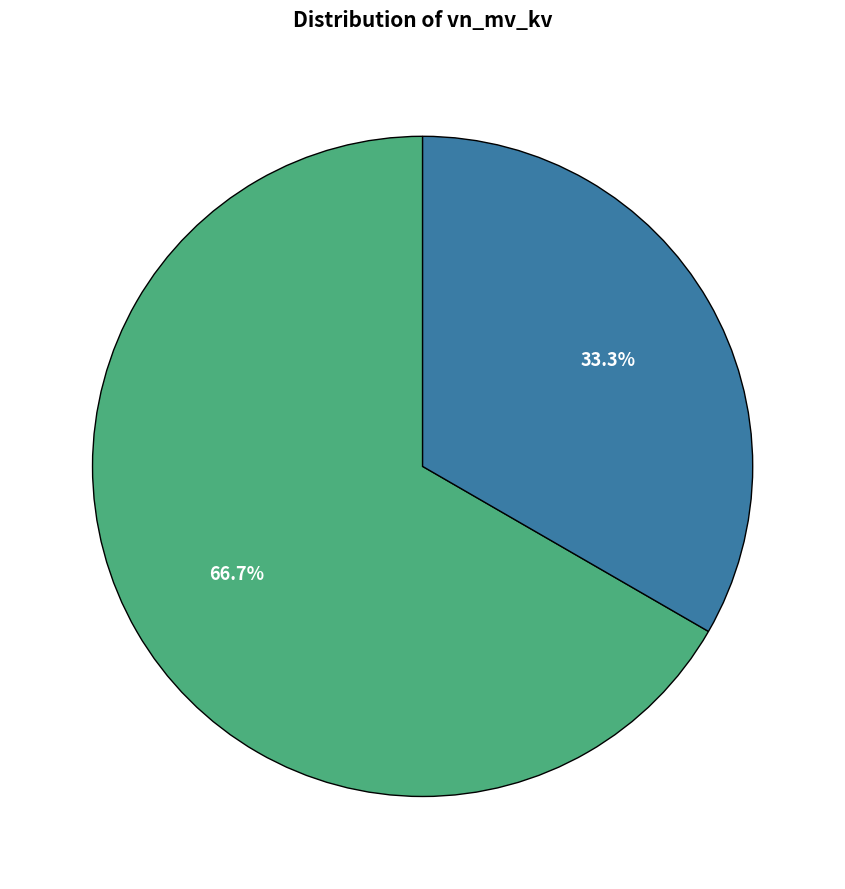

To the nearest percent, what is the difference between the largest and smallest slice percentages?

33%